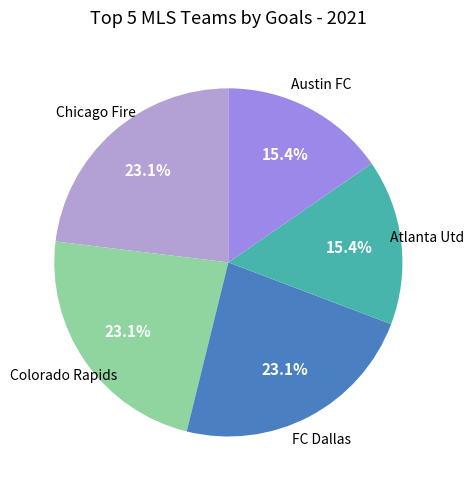

Does any single category account for the majority?

No